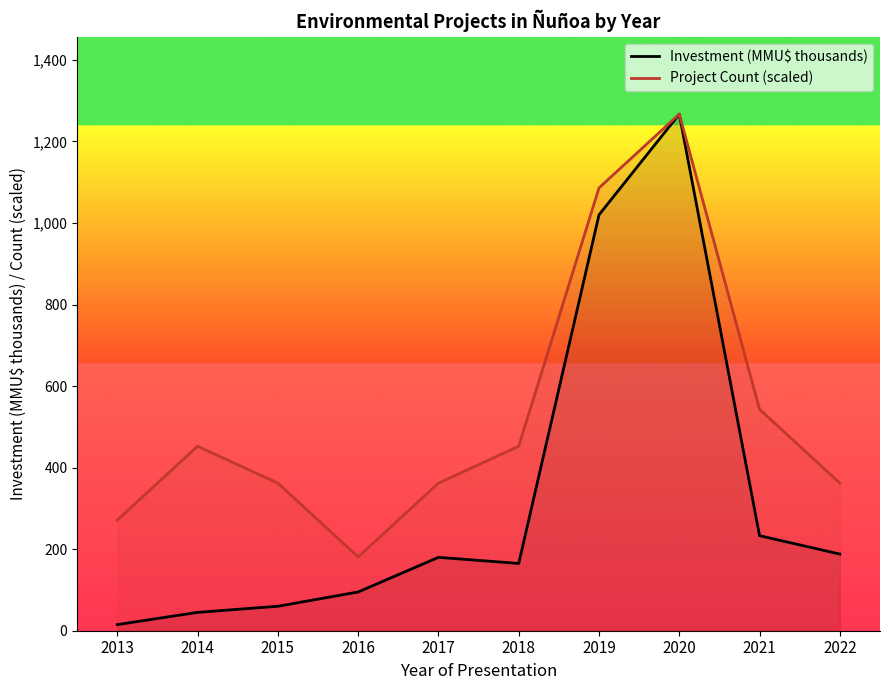

At how many categories does at least one series exceed 412?

5